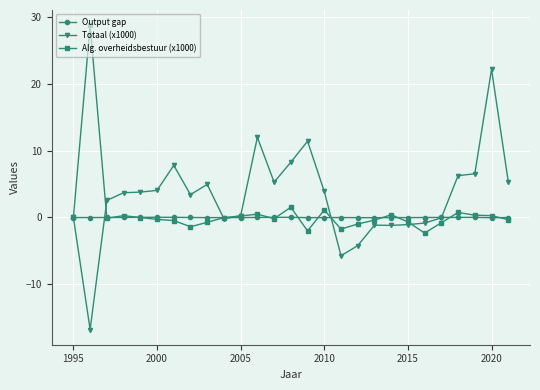

True or false: Alg. overheidsbestuur (x1000) has more than 2 points higher than both neighbors.

True